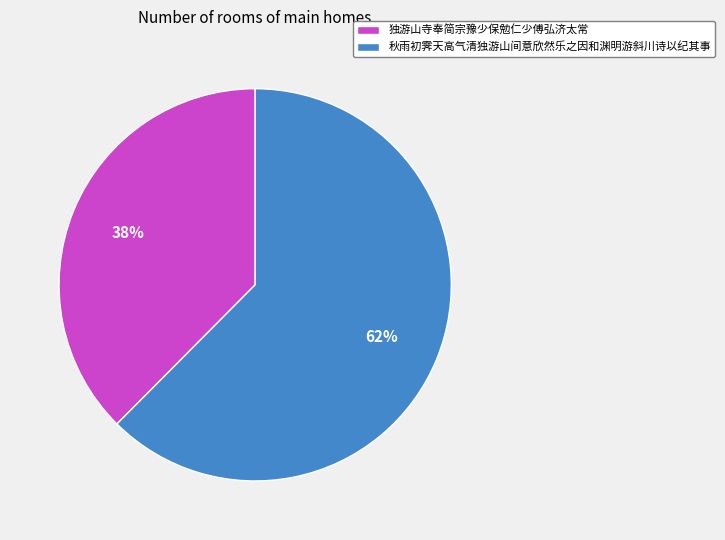

What is the majority slice?

秋雨初霁天高气清独游山间意欣然乐之因和渊明游斜川诗以纪其事